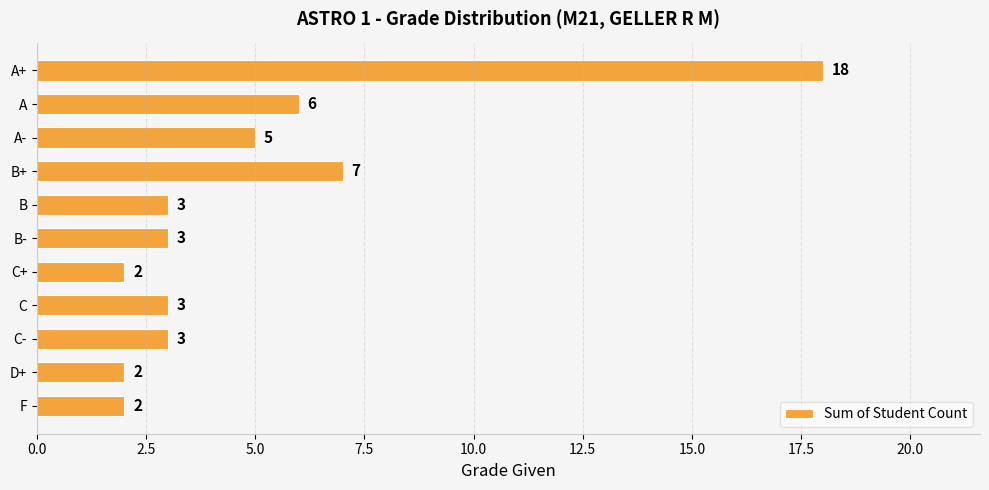

Which category has the highest value across all series?

A+